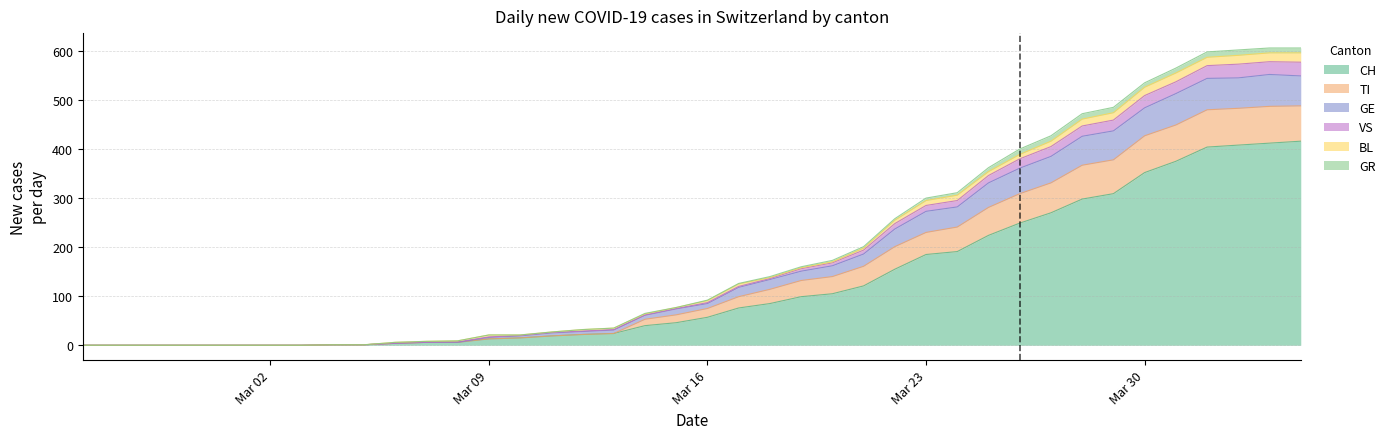

What is the highest value of the CH series?

416